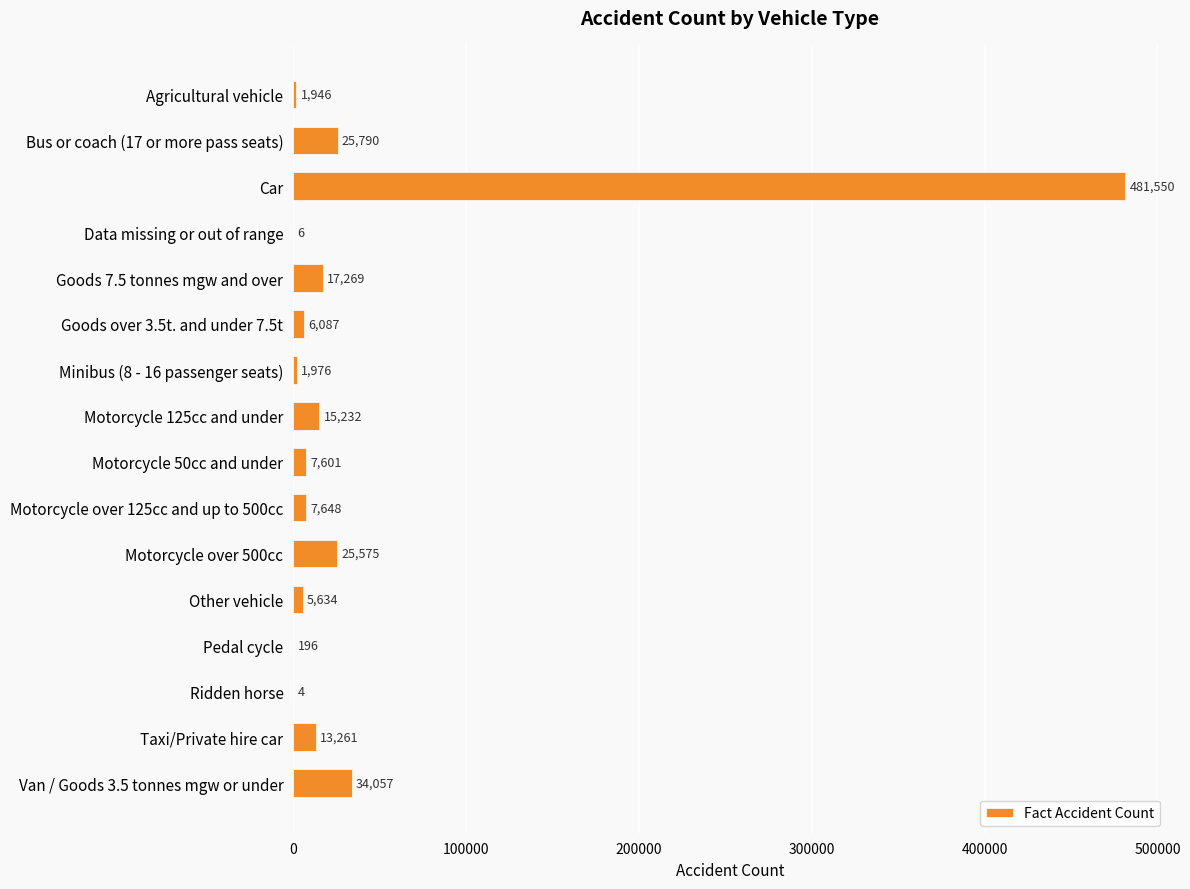

What is the sum of all values?

643832